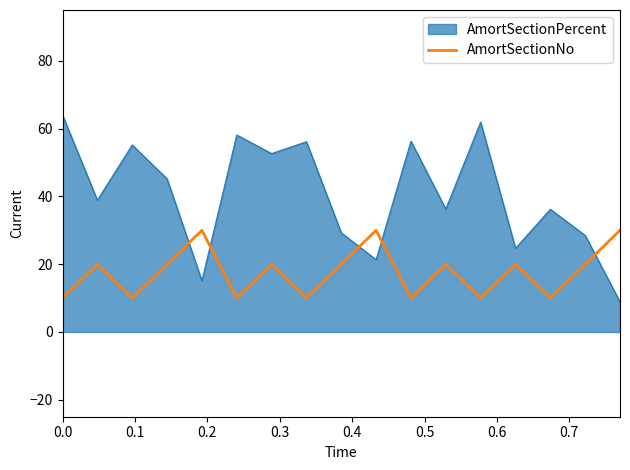

After their last crossing, which series has the higher values: AmortSectionNo or AmortSectionPercent?

AmortSectionNo